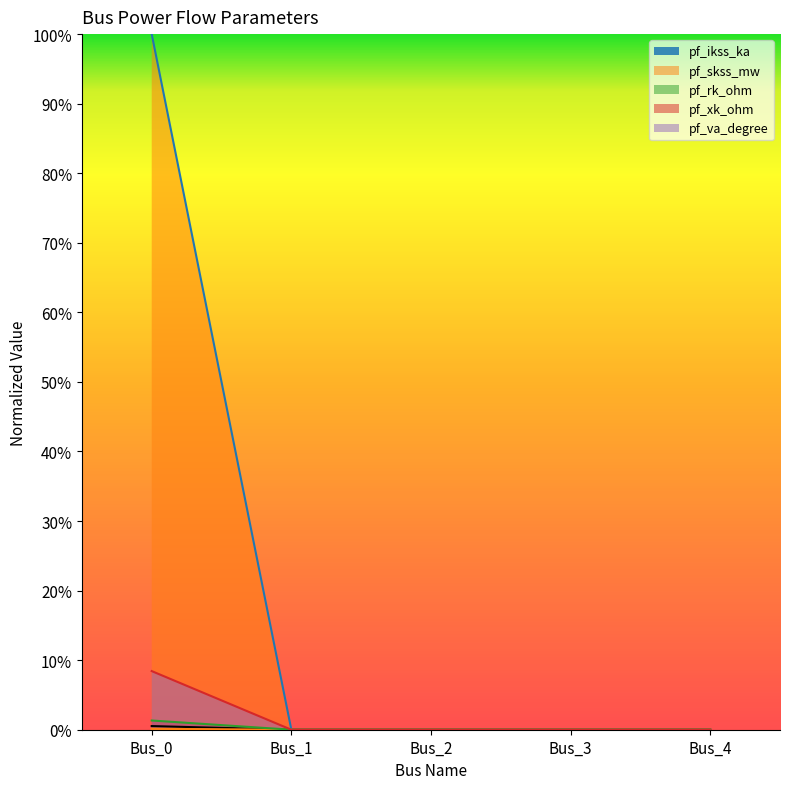

Which series has the widest spread of values?

pf_skss_mw